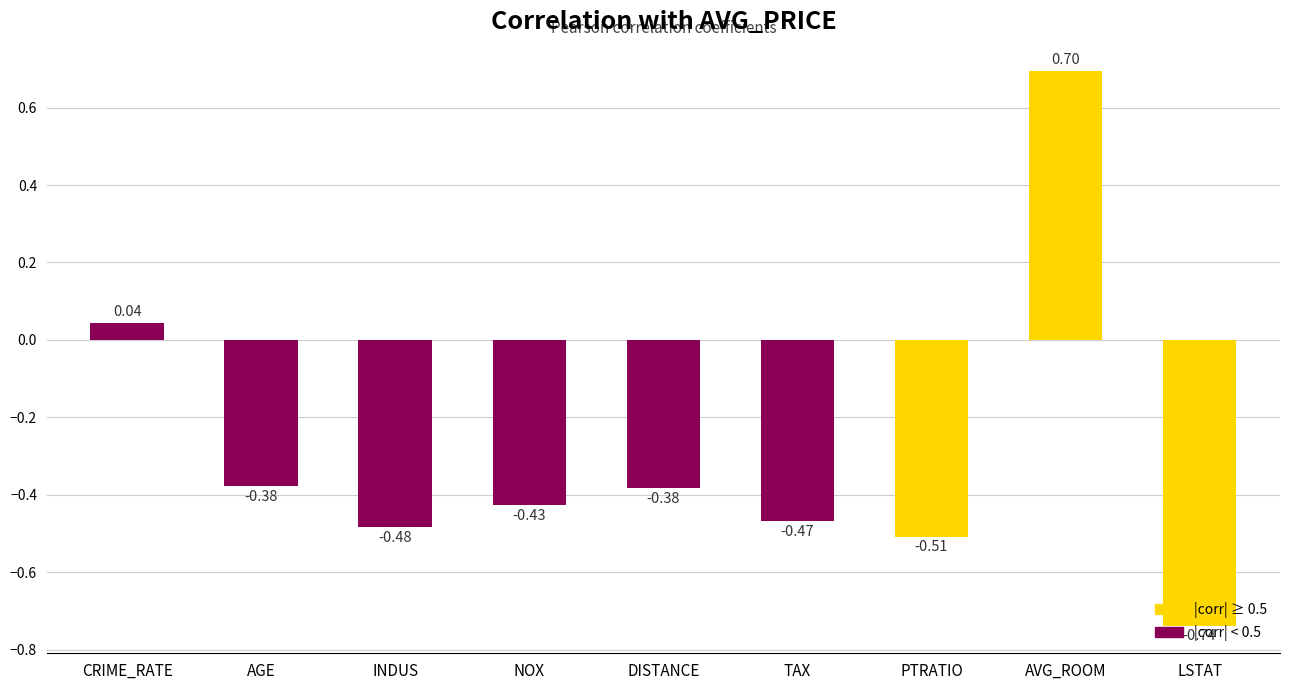

What is the difference between the second highest and minimum values?

0.8